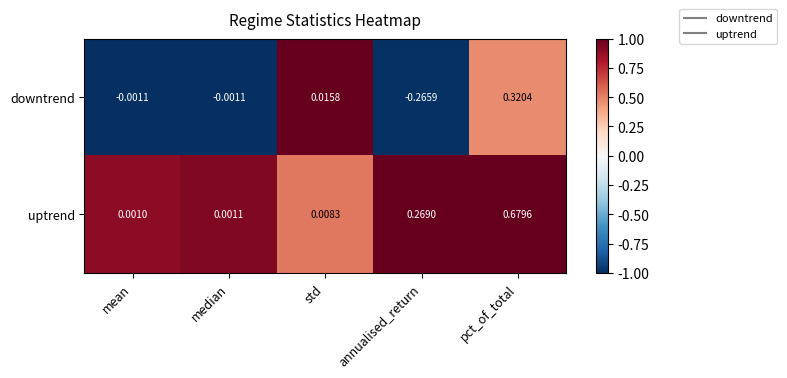

At which label does downtrend first exceed 0?

std